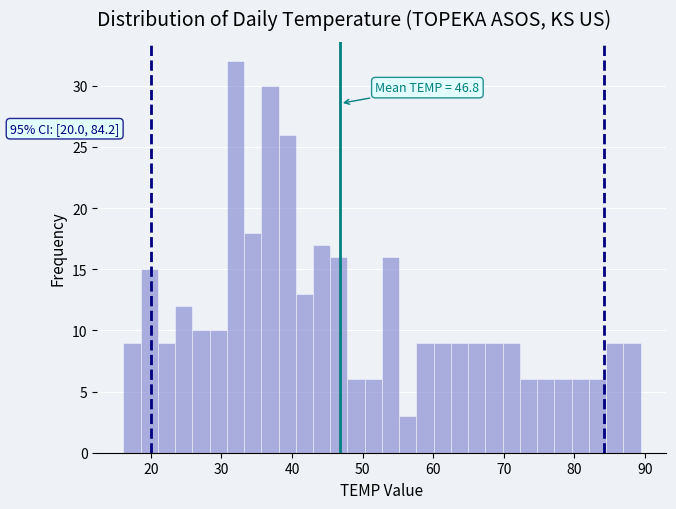

Around what value on the x-axis is the tallest bar? Give the approximate position of its centre, as read against the axis.

32